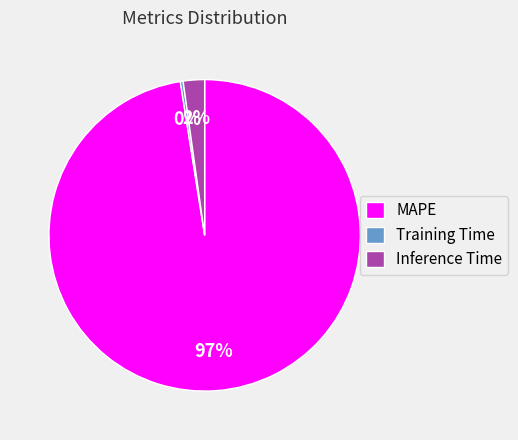

Which has a higher value, Training Time or MAPE?

MAPE